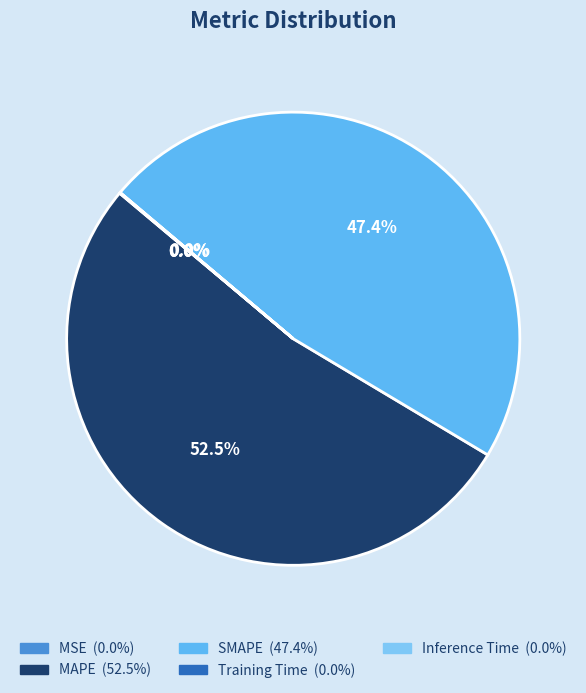

Between SMAPE and MAPE, which is larger?

MAPE